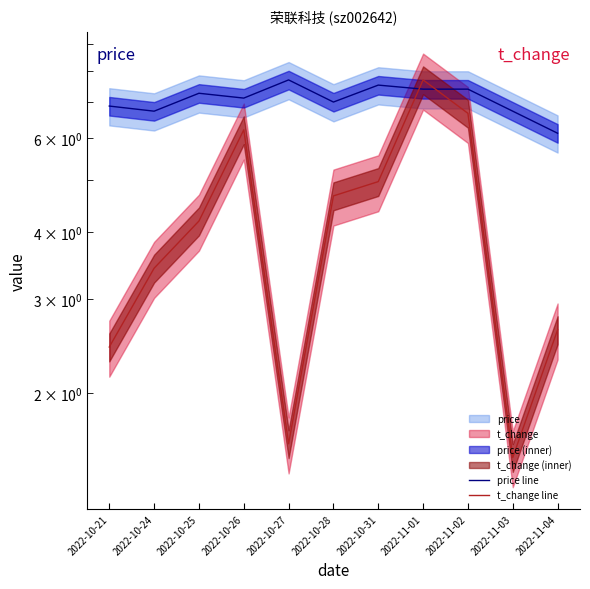

What is the smallest value displayed?

1.5